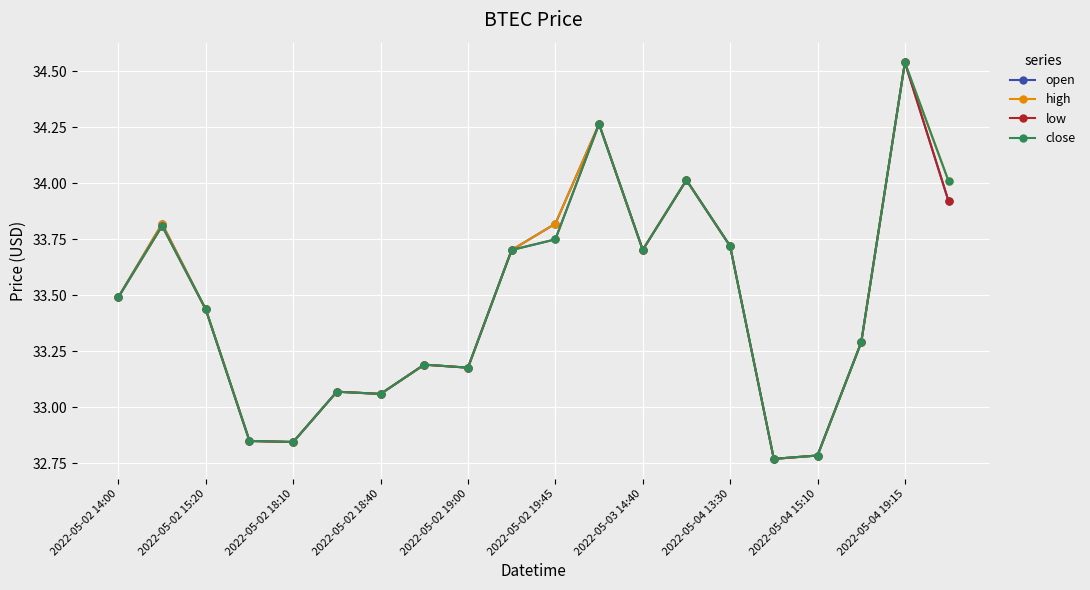

What is the value of the open point at the 18th from the left?

33.3